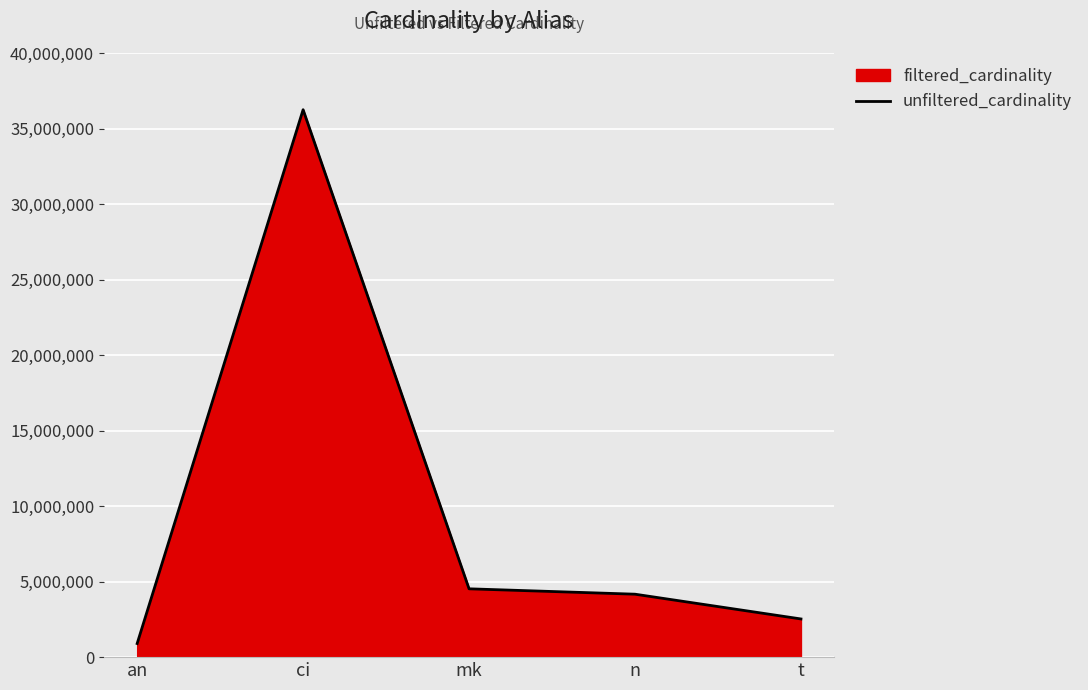

What is the change in value from an to t?

+1626969